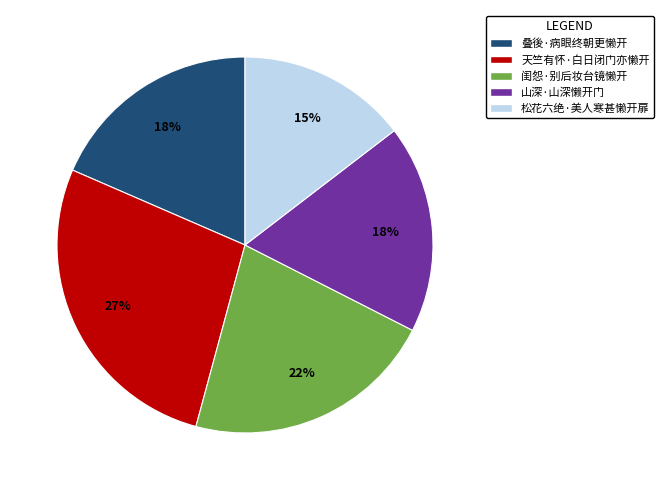

True or false: 山深·山深懒开门 accounts for 24% of the total.

False